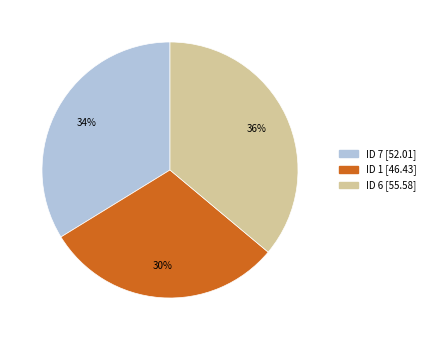

To the nearest percent, what is the average slice percentage?

33%